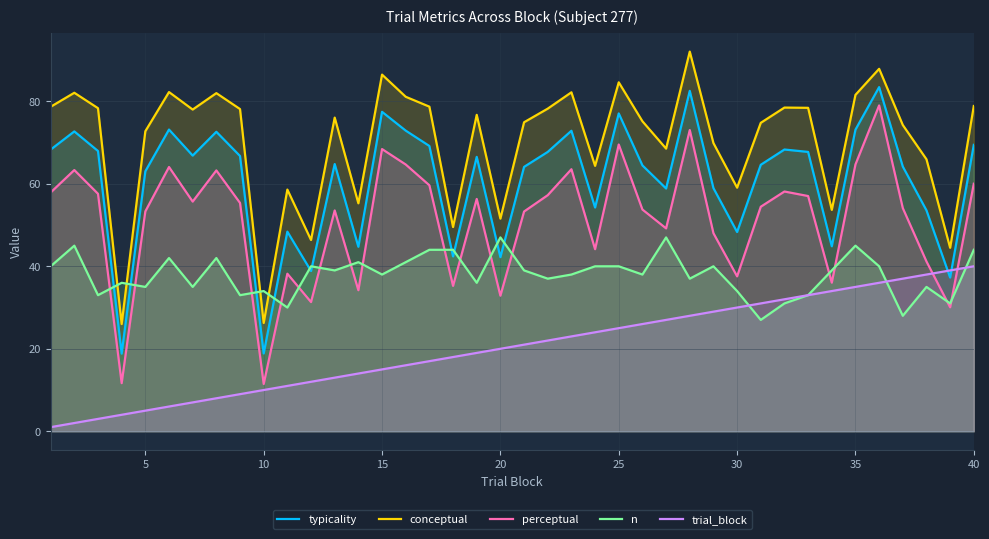

Rank the series by their maximum value, from lowest to highest.

trial_block, n, perceptual, typicality, conceptual